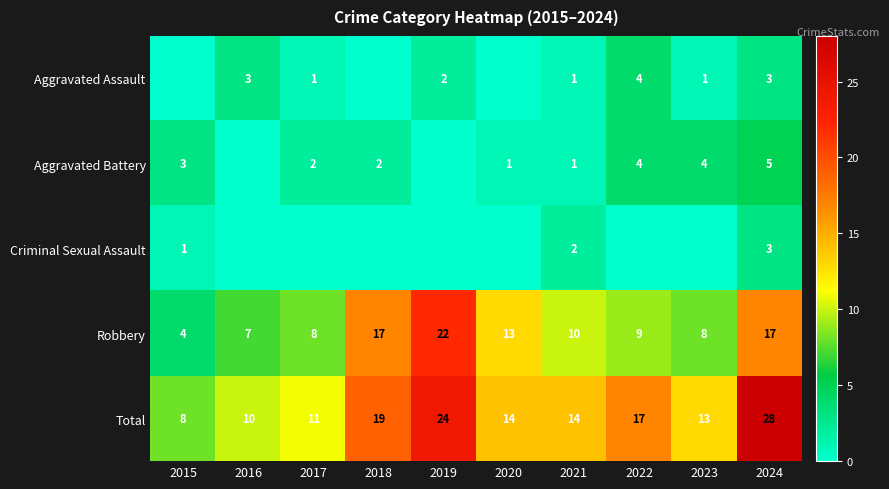

What is the difference between the second highest and minimum values in the Total series?

16